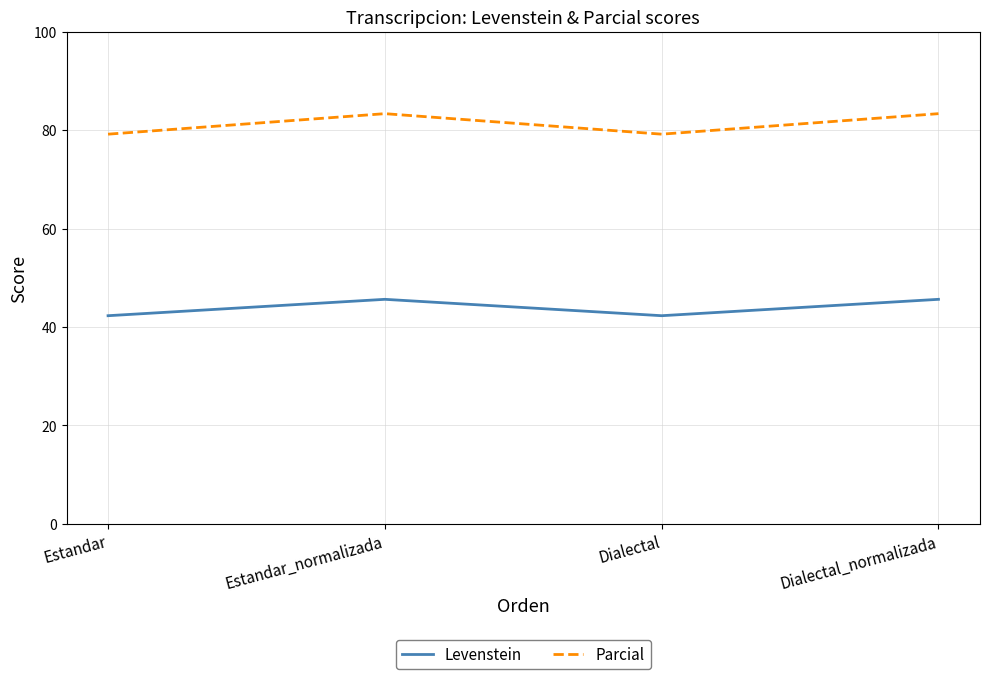

True or false: Parcial has more than 2 interior local peaks.

False